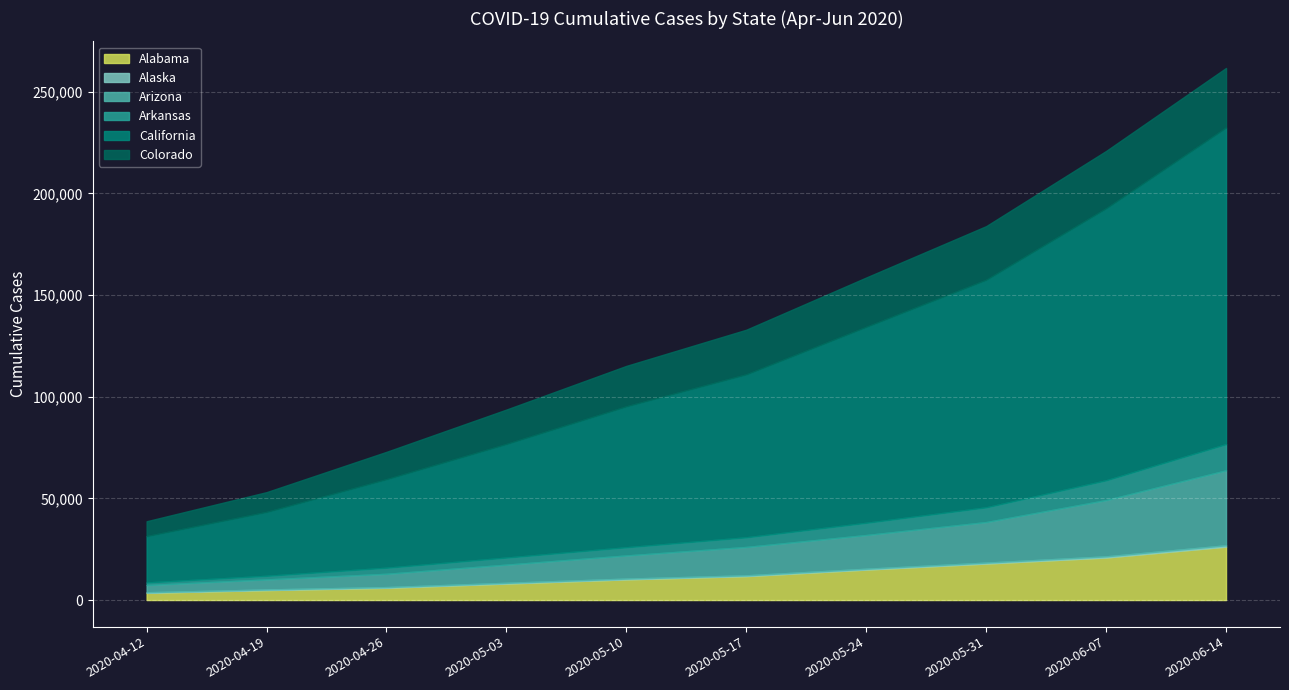

What is the difference between the maximum and minimum values in the Colorado series?

21977